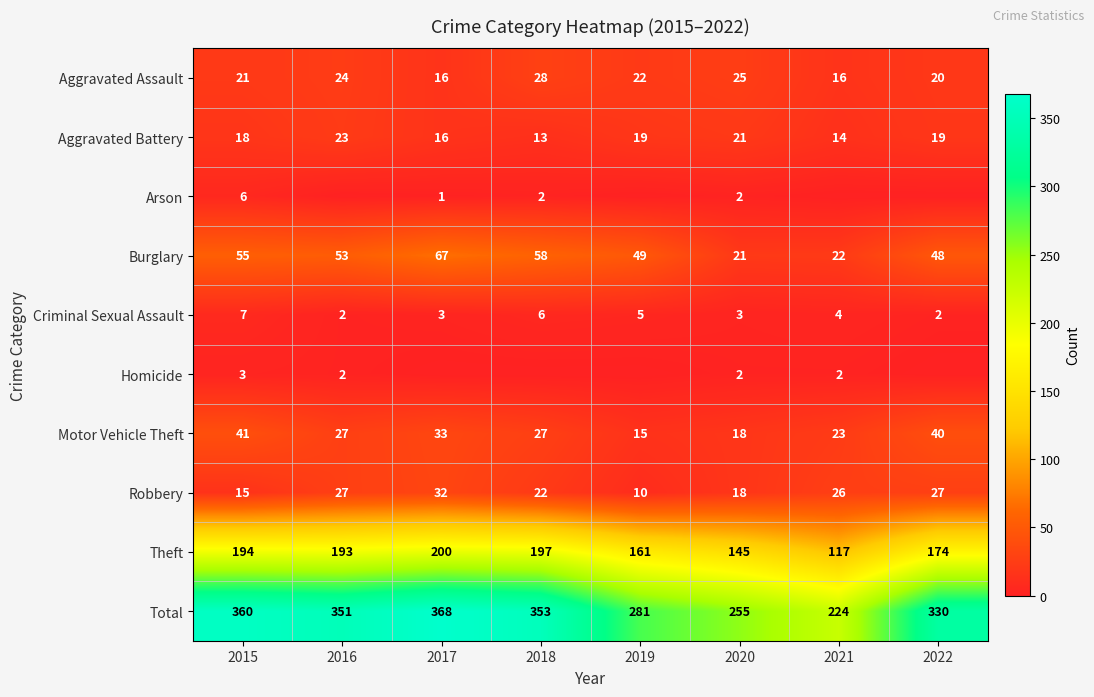

What is the maximum value for Aggravated Assault?

28